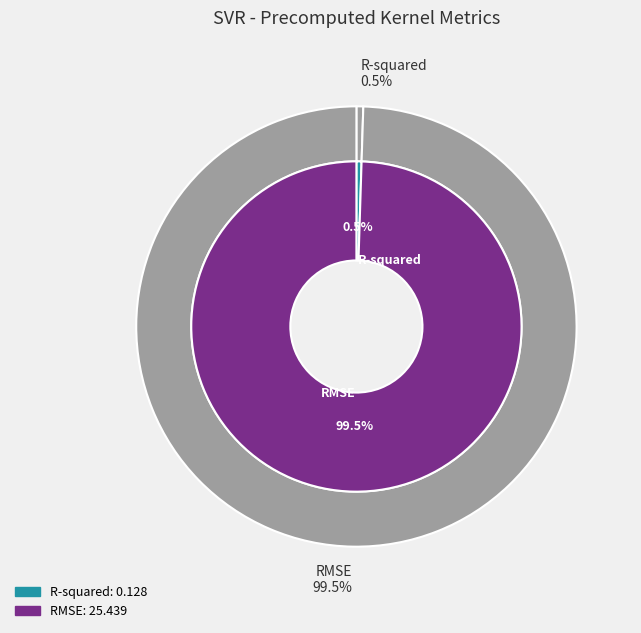

Do R-squared and RMSE together represent more than half of the pie?

Yes